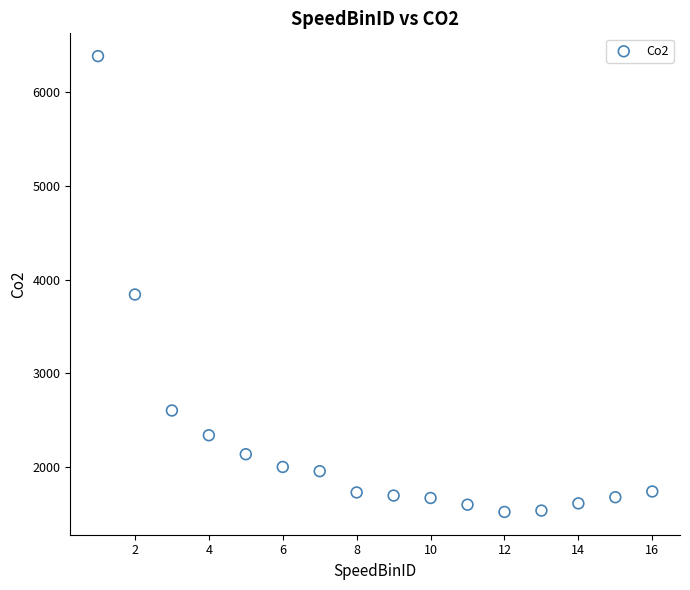

What Y value in the scatter plot is closest to 3954?

3842.0